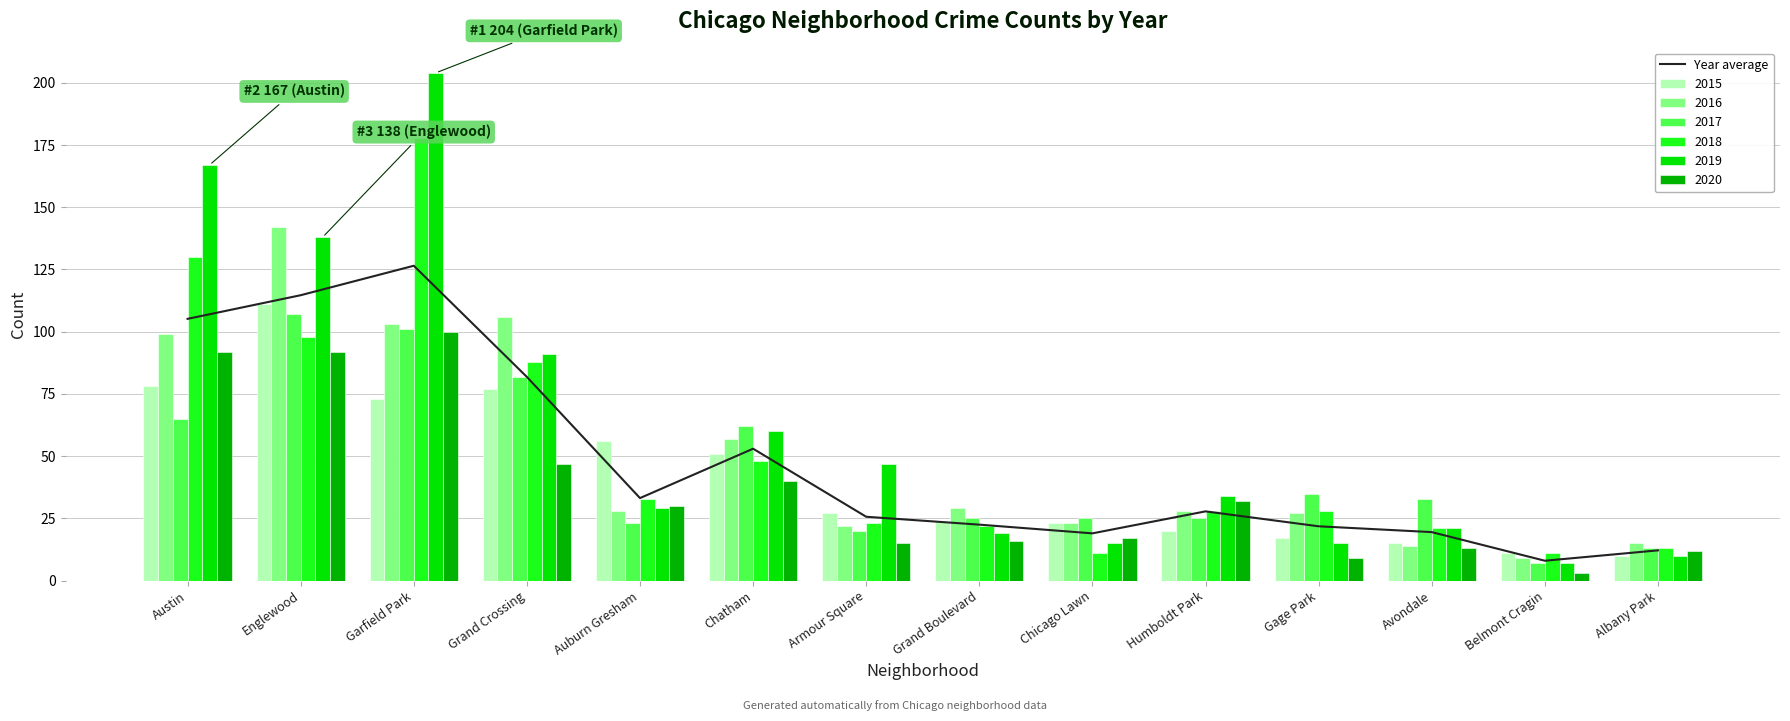

Does the chart contain any negative values?

No